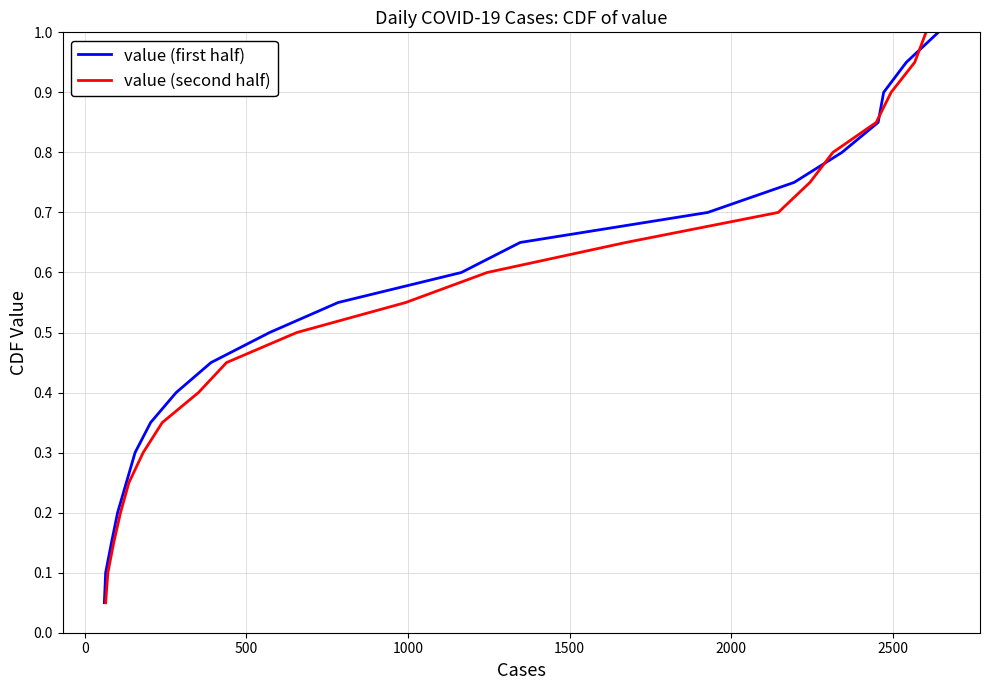

Count the number of data series in this chart.

2